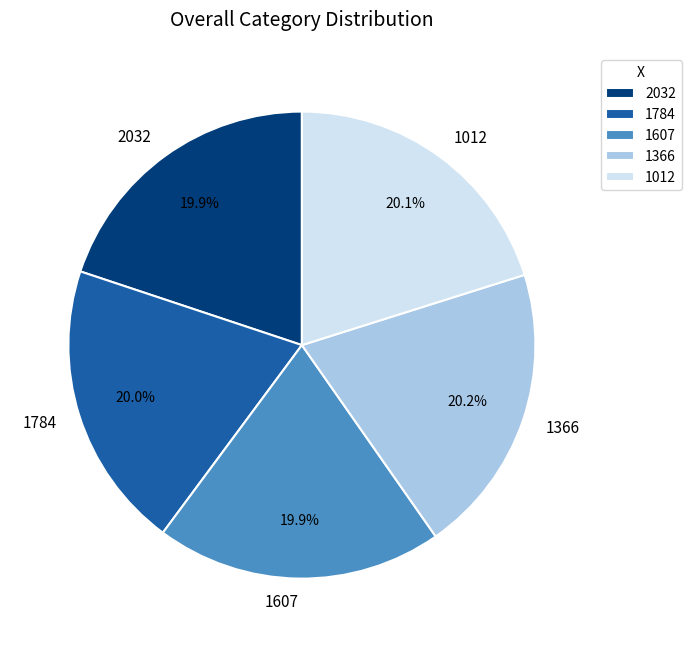

The 1607 slice represents 13% of the pie. True or false?

False